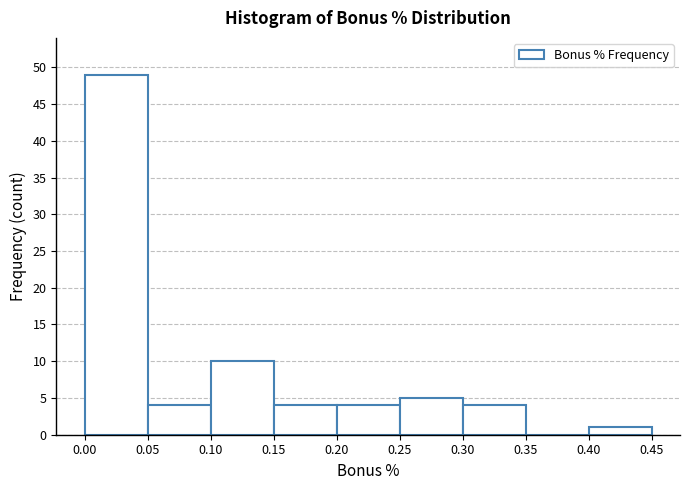

What is the height of the bar covering 0.20 to 0.25 on the x-axis? The values are not printed on the chart, so give them approximately, as read against the axis.

4